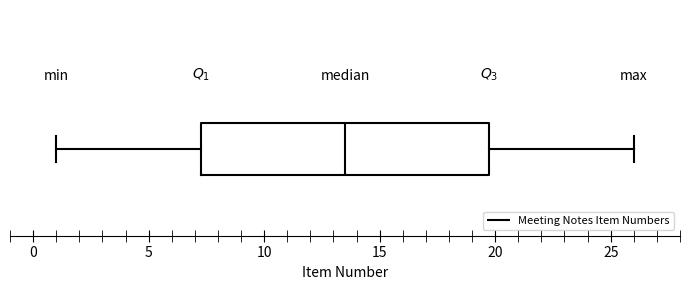

Read this box plot against the x-axis: the position of the median line, the range covered by the box, and the ends of both whiskers. The values are not printed on the chart, so give them approximately, as read against the axis.

median 13.5, box 7.5 to 20.0, whiskers 1.0 to 26.0